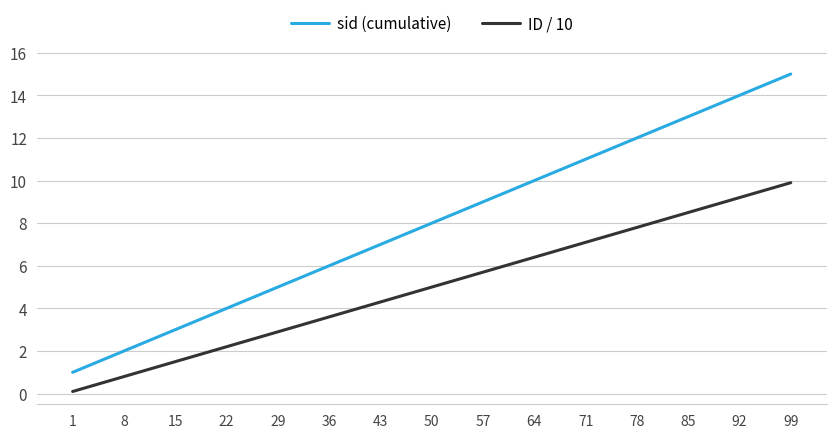

Which series has the largest range (max minus min)?

sid (cumulative)